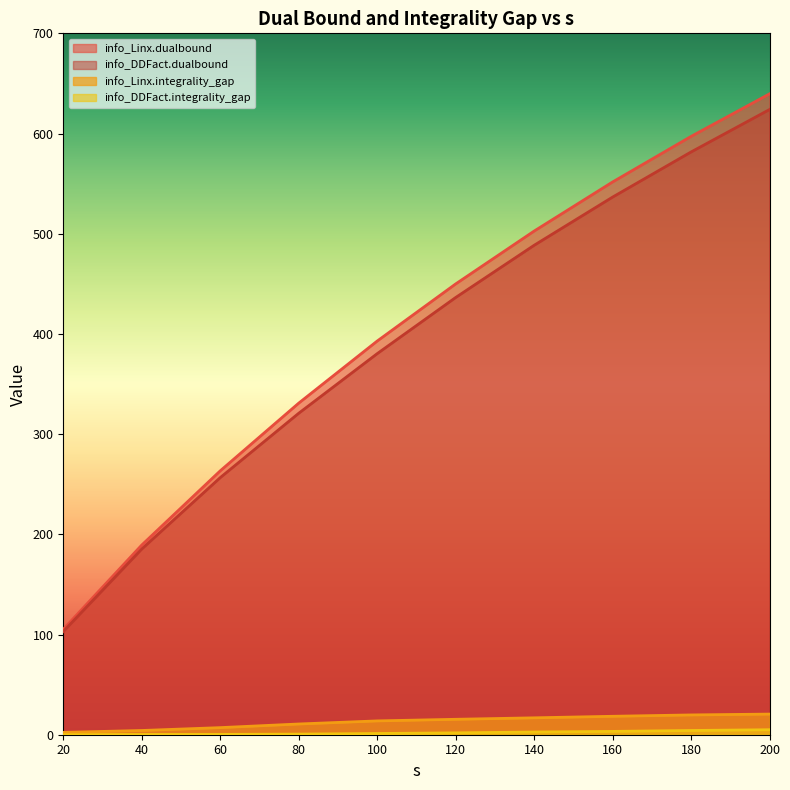

List the series in order of their peak value, lowest first.

info_DDFact.integrality_gap, info_Linx.integrality_gap, info_DDFact.dualbound, info_Linx.dualbound